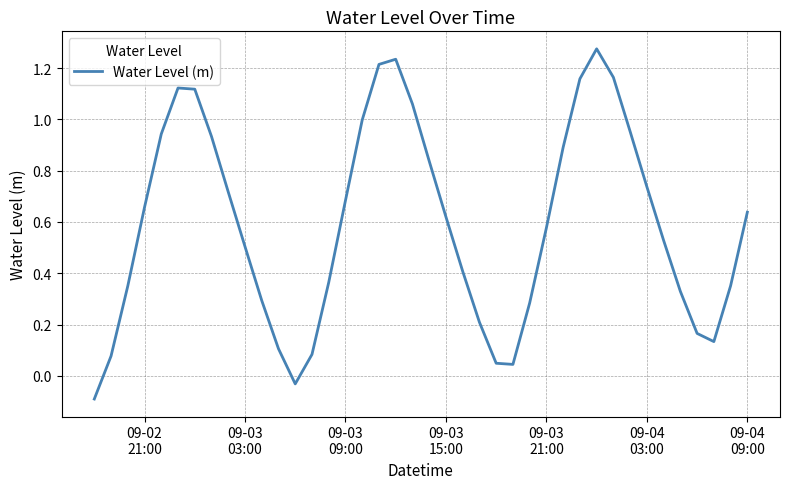

What is the difference between the maximum and minimum values?

1.4